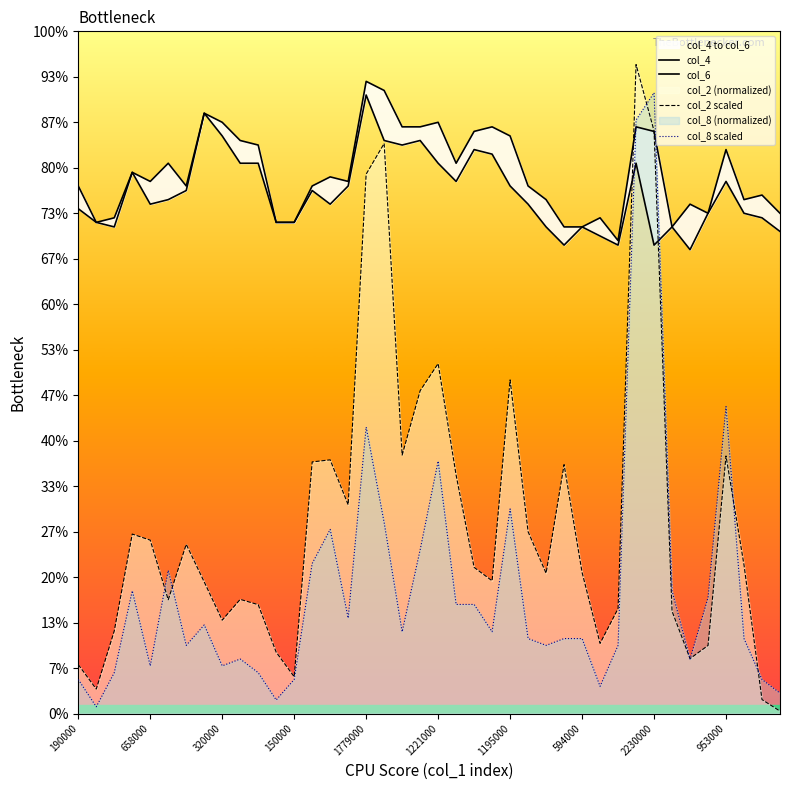

Which series changed the most between 2230000 and 25?

col_2 scaled